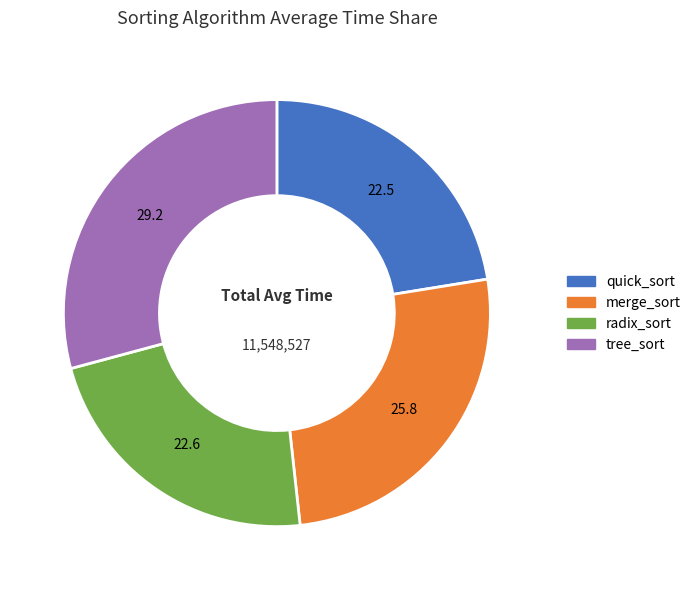

Combined, do radix_sort and quick_sort account for over 50%?

No